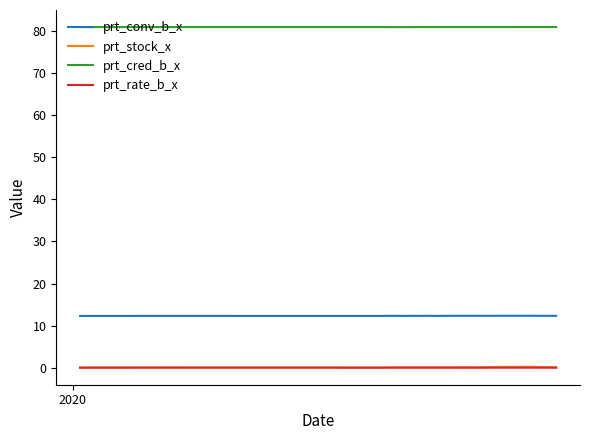

True or false: prt_rate_b_x and prt_cred_b_x intersect in this chart.

False